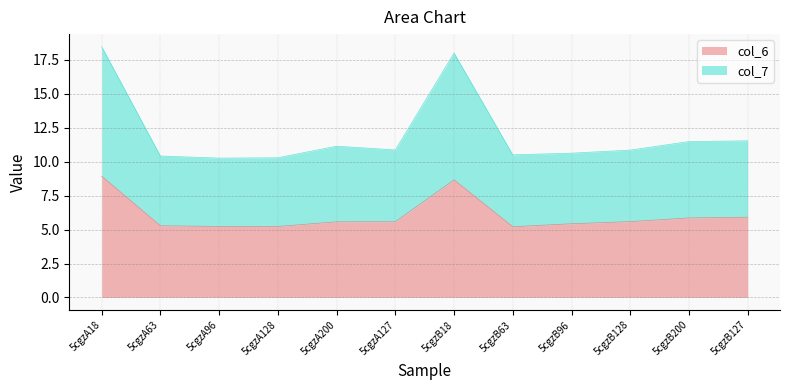

What is the spread (max minus min) of values at 5cgzB200?

5.6